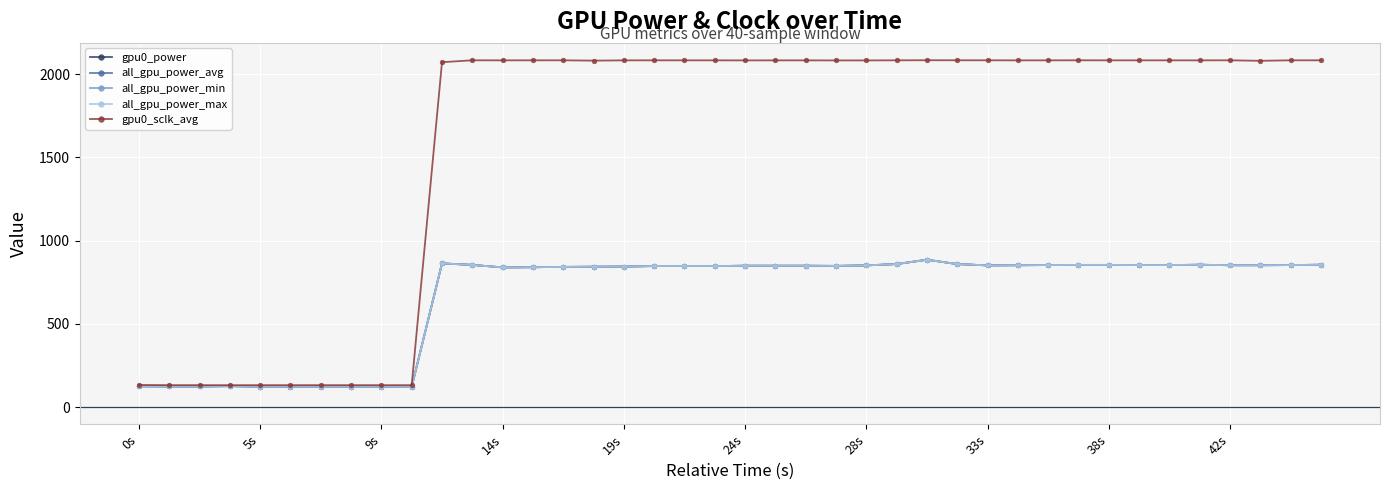

What is the difference between the second highest and second lowest values in the all_gpu_power_max series?

740.0